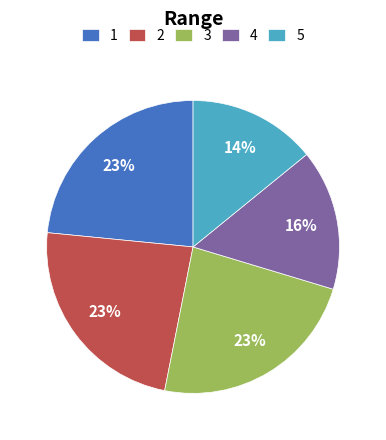

To the nearest percent, what portion does 1 represent?

23%